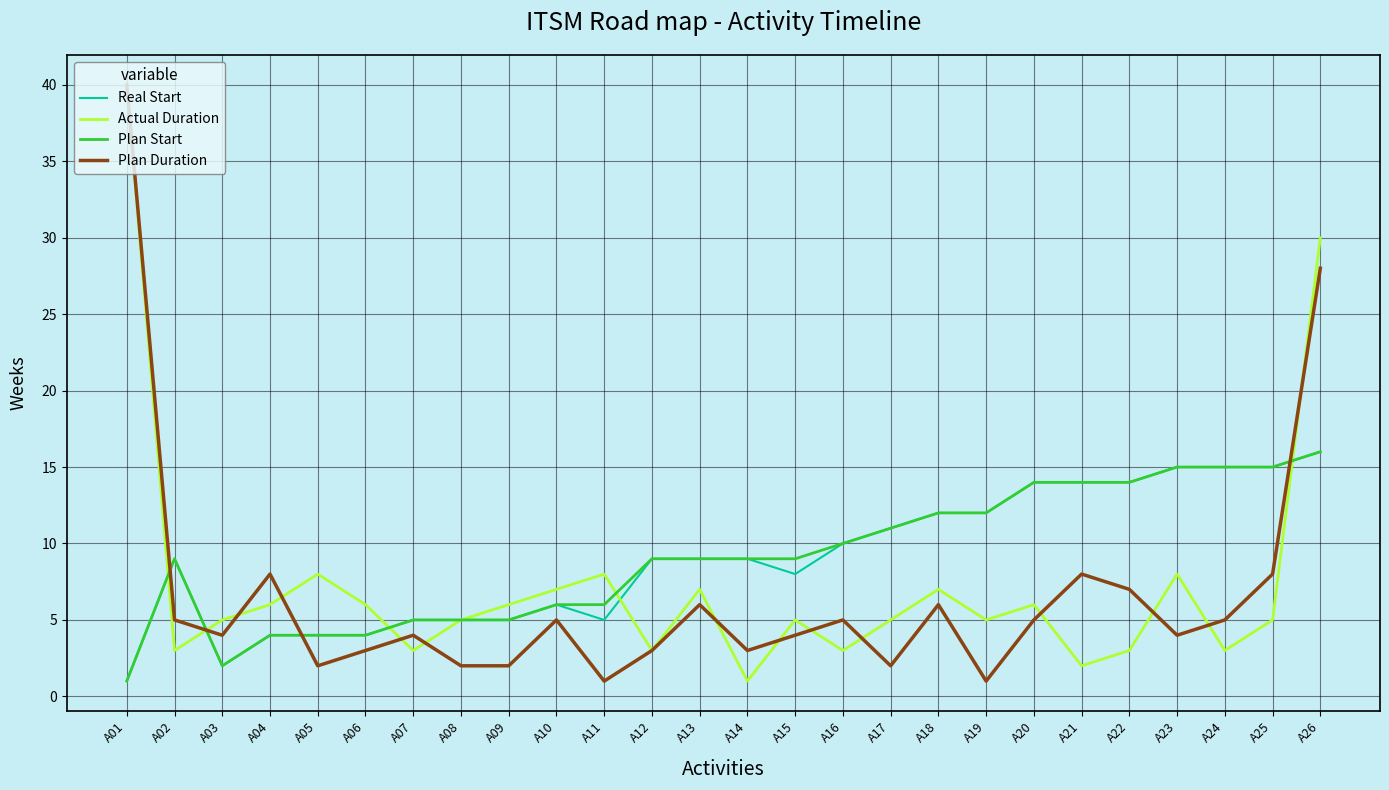

What is the difference between the maximum and minimum values in the Plan Start series?

15